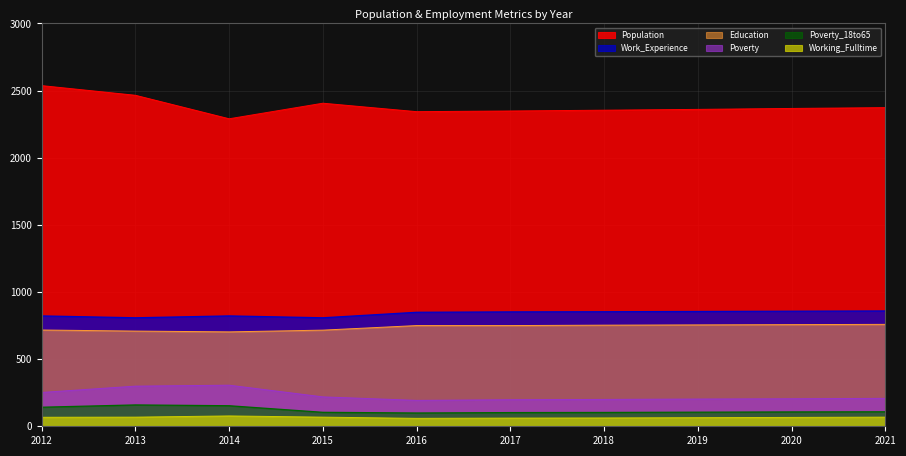

What is the sum of all Poverty_18to65 values?

1182